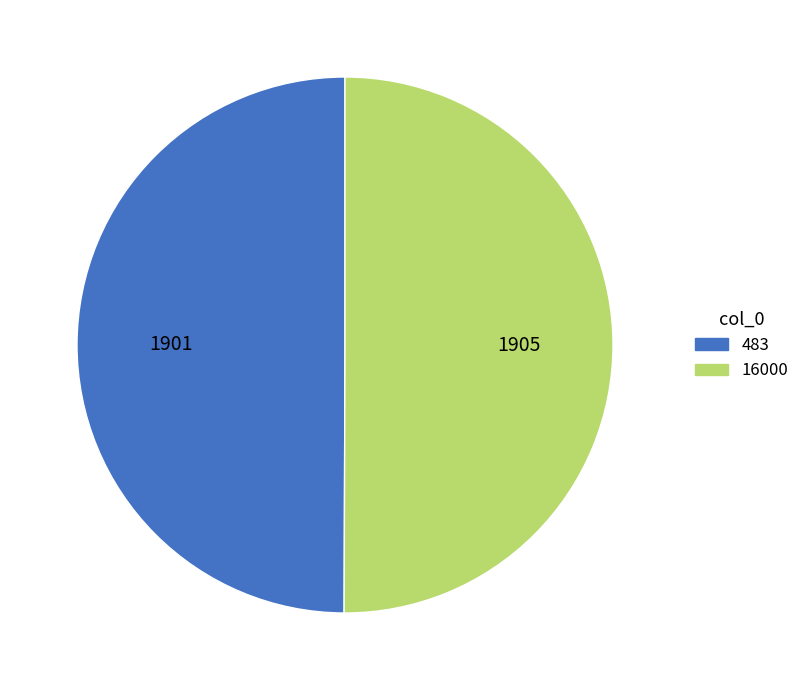

Approximately how many times larger is the value at 16000 compared to 483?

1.0